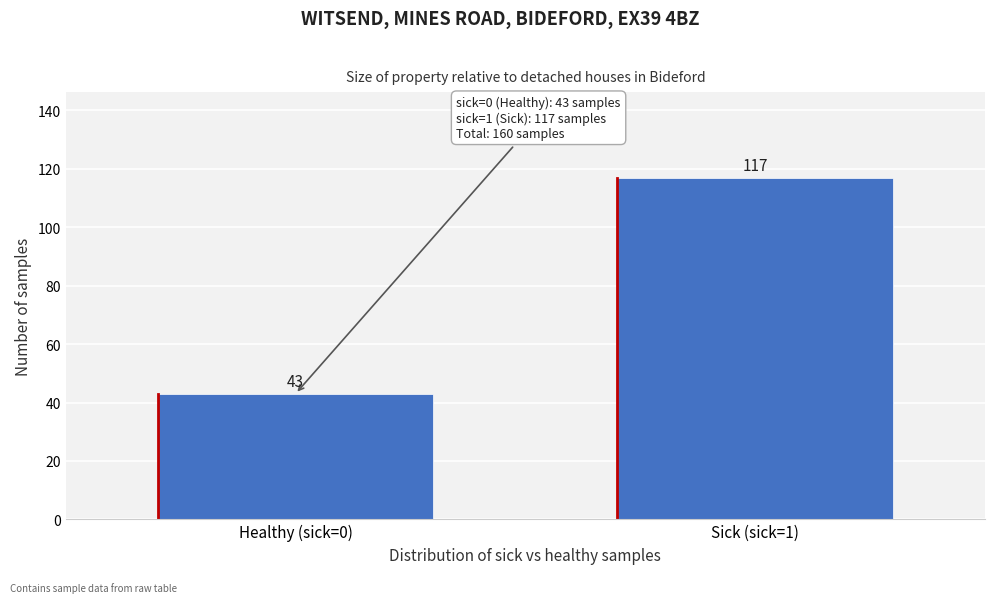

Reading left to right, what are all the values shown in this chart?

Healthy (sick=0)=43	Sick (sick=1)=117